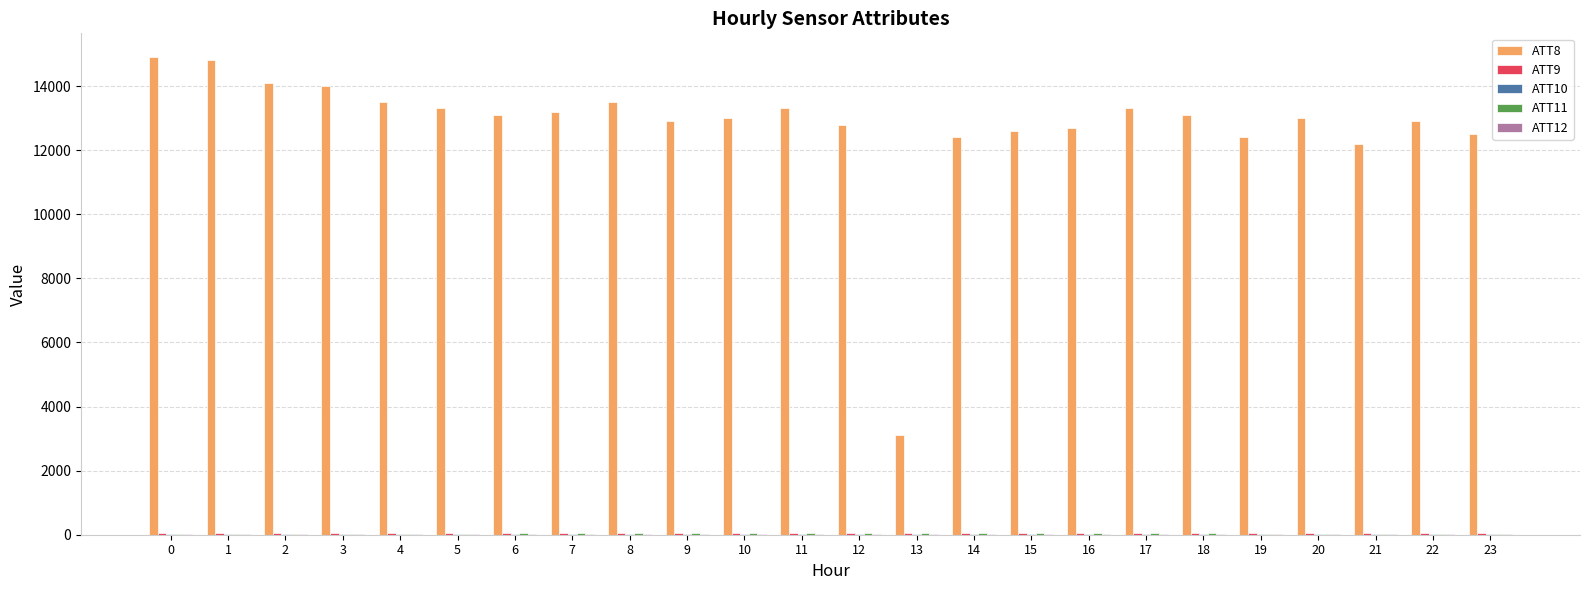

Which series has the largest total across all categories?

ATT8